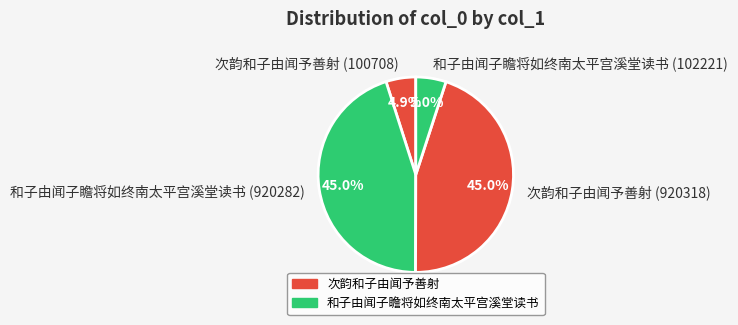

To the nearest percent, what portion does 和子由闻子瞻将如终南太平宫溪堂读书 (920282) represent?

45%